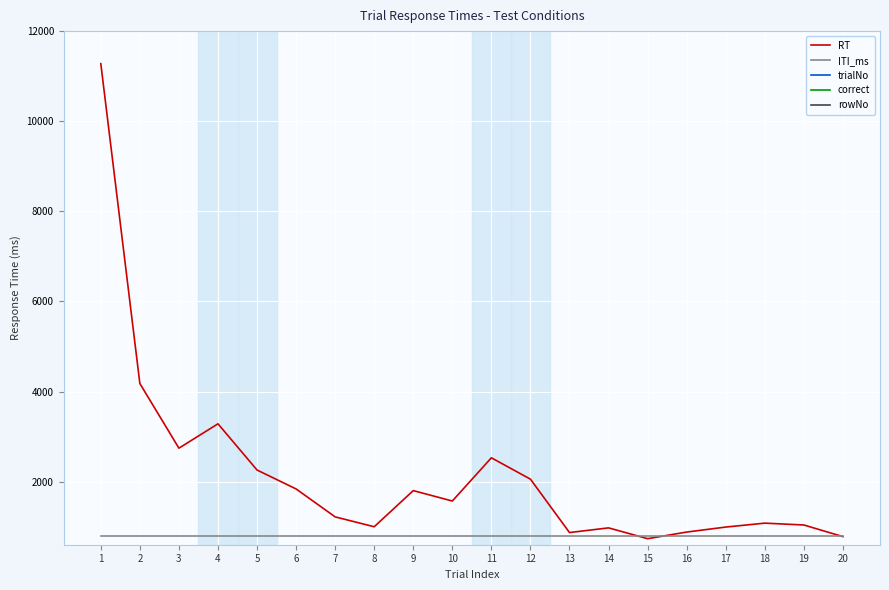

What are all the series names shown in the legend?

RT, ITI_ms, trialNo, correct, rowNo